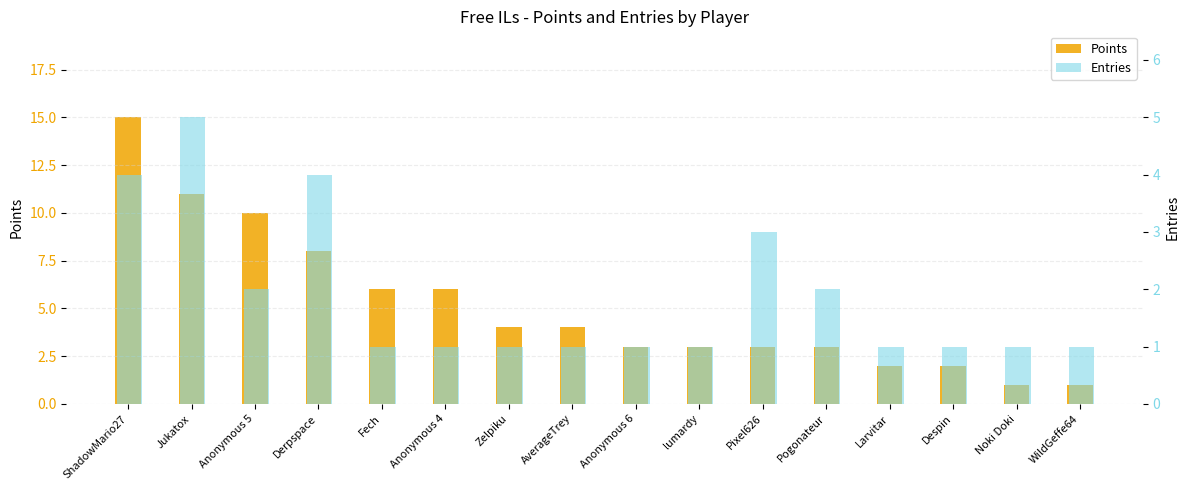

What is the sum of all Points values?

82